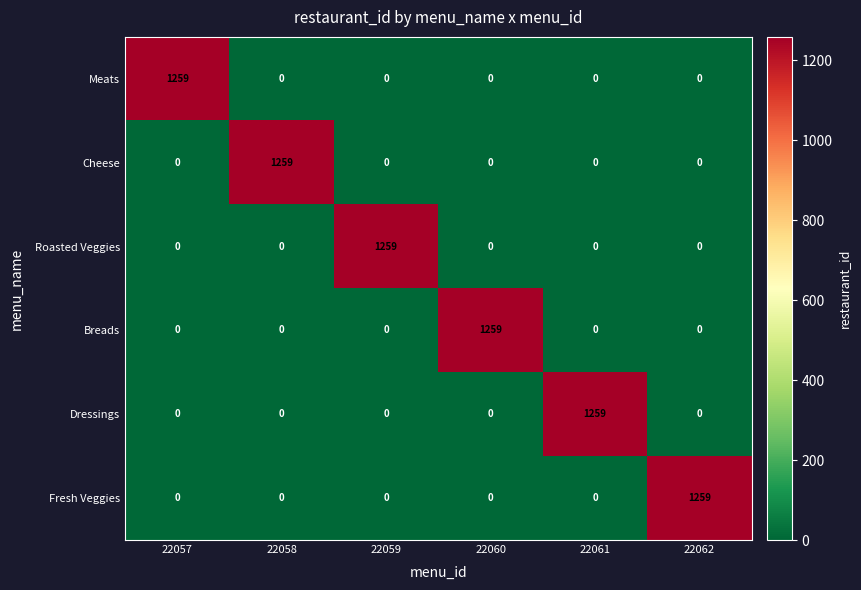

What is the average value of the Breads series?

210